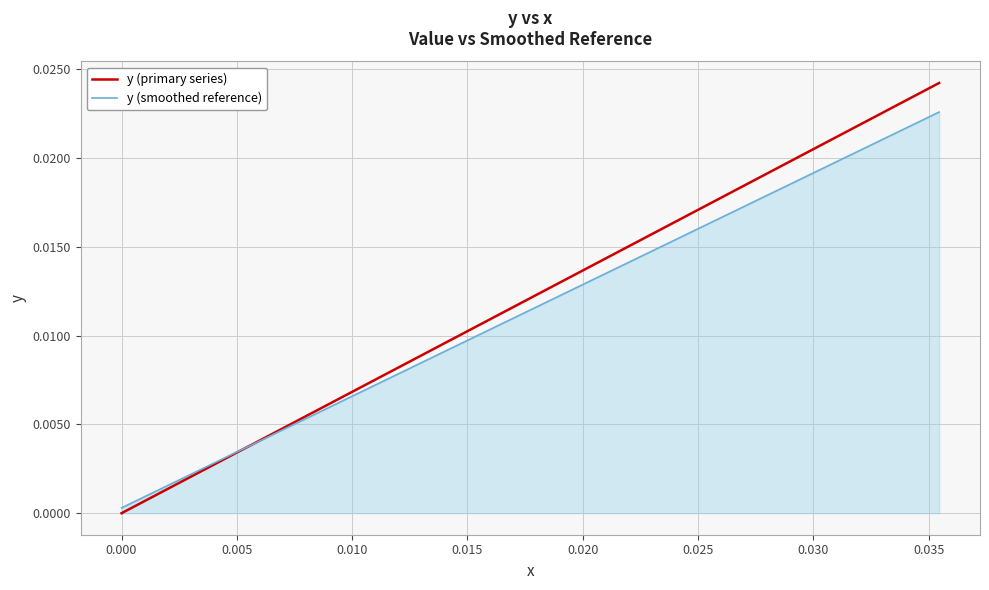

List the series in order of their peak value, highest first.

y (primary series), y (smoothed reference)